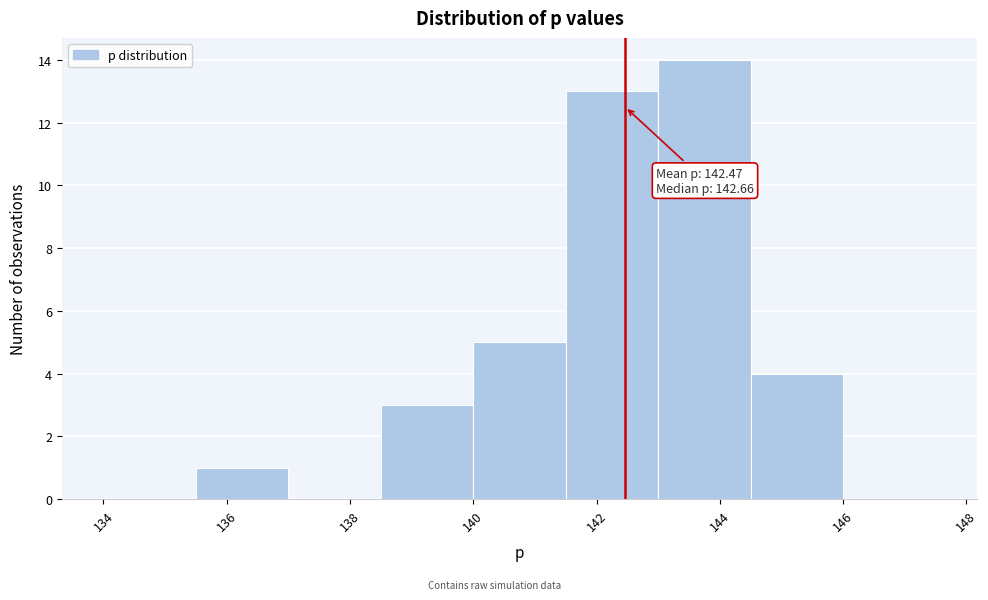

Which range on the x-axis has the tallest bar?

143.0 to 144.5